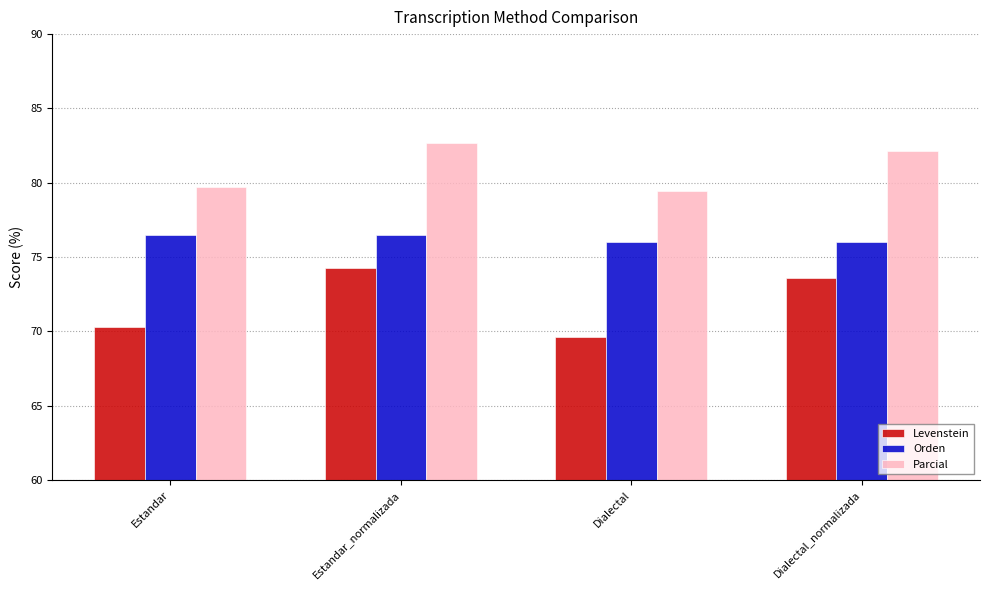

The value of Orden at Dialectal is 76.0. True or false?

True